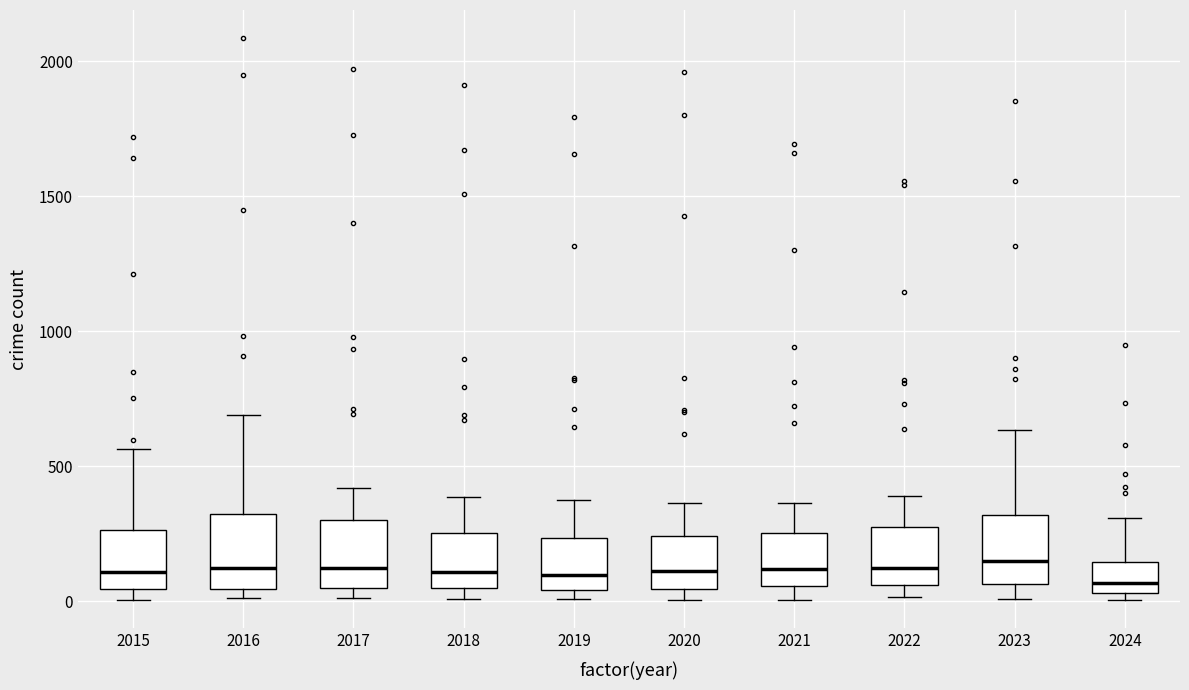

Reading left to right, read every box against the y-axis: the position of its median line, the range the box covers, and the ends of its whiskers. The values are not printed on the chart, so give them approximately, as read against the axis.

2015: median 100, box 50 to 250, whiskers 0 to 550
2016: median 150, box 50 to 300, whiskers 0 to 700
2017: median 100, box 50 to 300, whiskers 0 to 400
2018: median 100, box 50 to 250, whiskers 0 to 400
2019: median 100, box 50 to 250, whiskers 0 to 400
2020: median 100, box 50 to 250, whiskers 0 to 350
2021: median 100, box 50 to 250, whiskers 0 to 350
2022: median 100, box 50 to 250, whiskers 0 to 400
2023: median 150, box 50 to 300, whiskers 0 to 650
2024: median 50 (just above the box's lower edge), box 50 to 150, whiskers 0 to 300